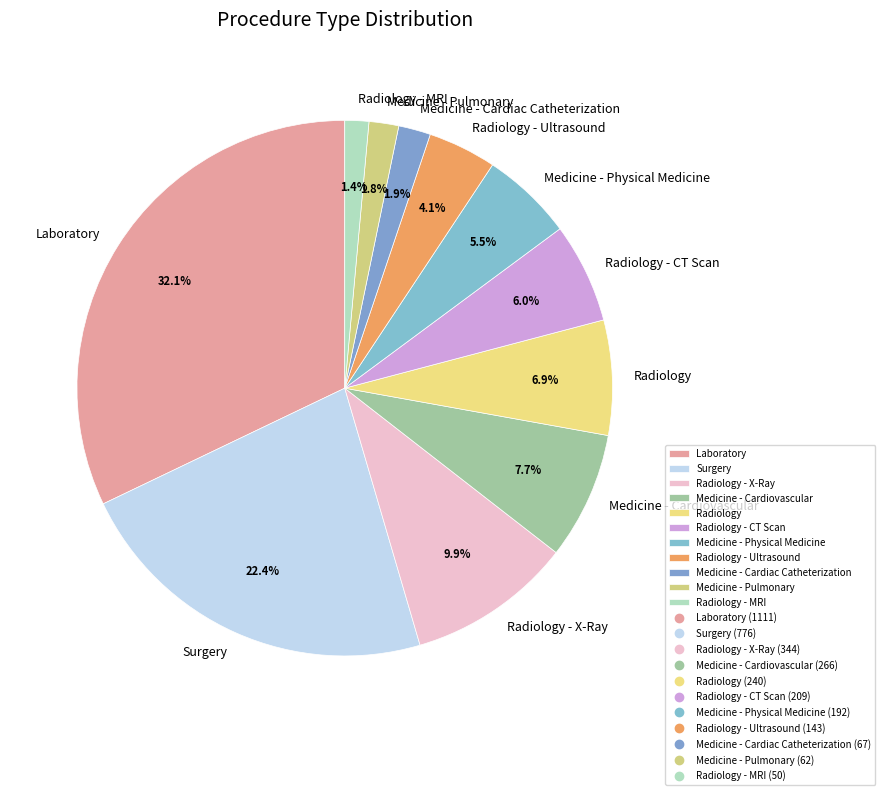

How many segments does this pie chart have?

11